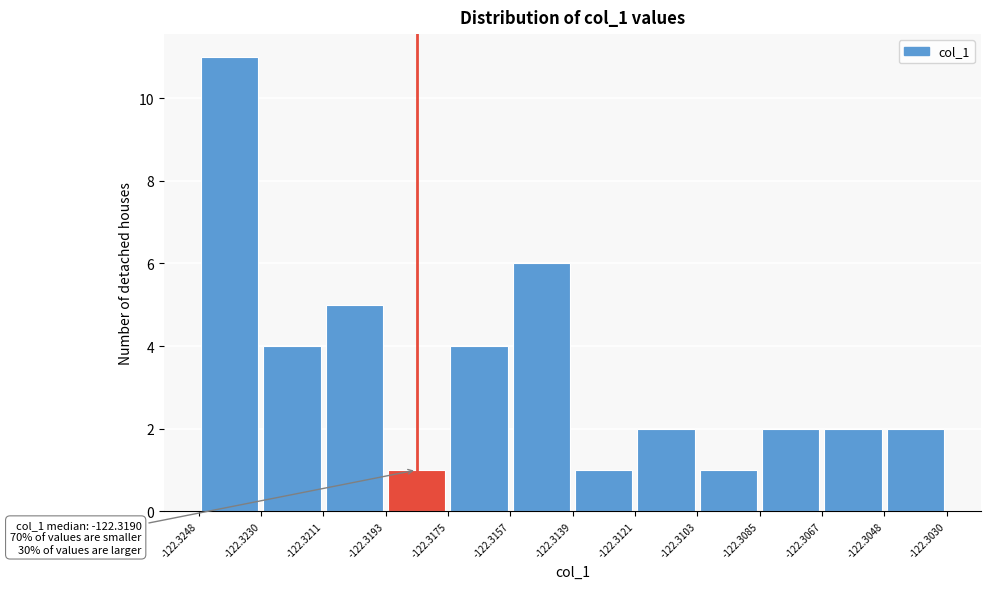

Over which range of the x-axis is the bar tallest?

-122.3248 to -122.3230